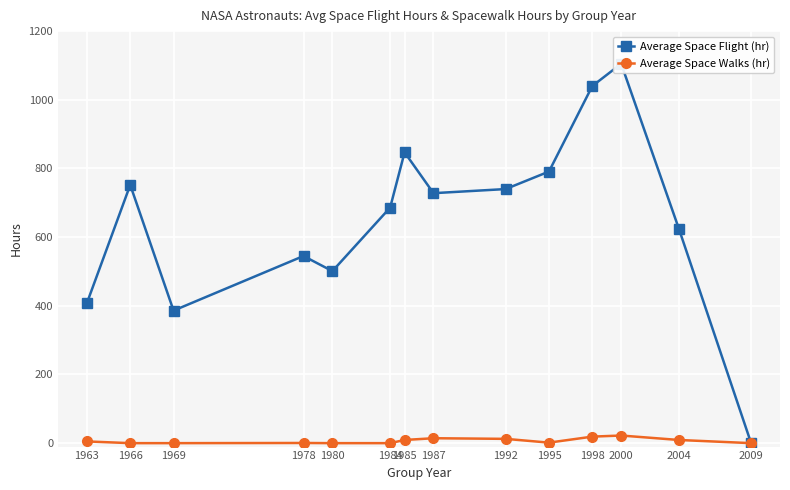

Rank the series by their average value, from lowest to highest.

Average Space Walks (hr), Average Space Flight (hr)